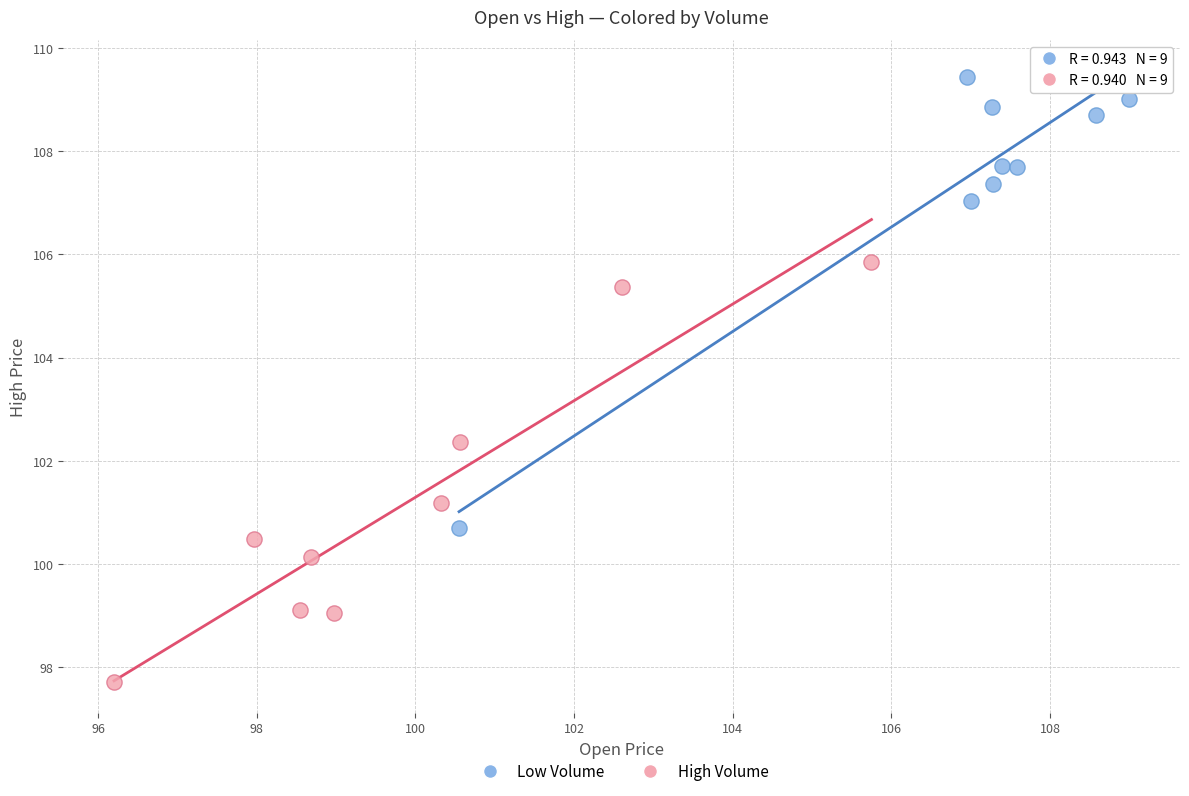

Which series reaches the minimum Y coordinate?

High Volume